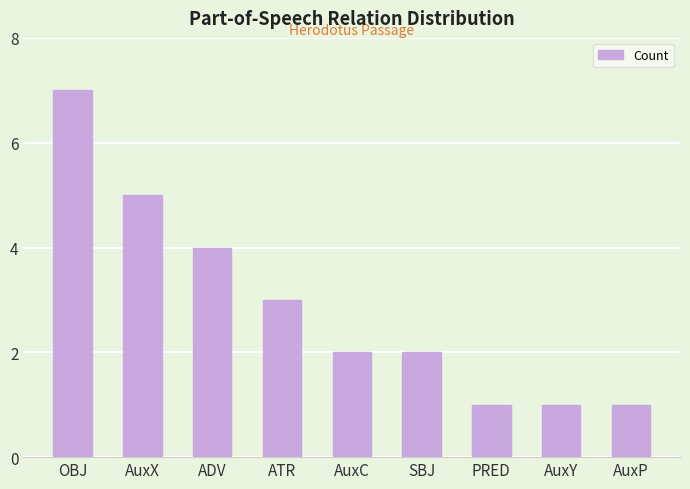

Does the chart contain stacked bars?

No